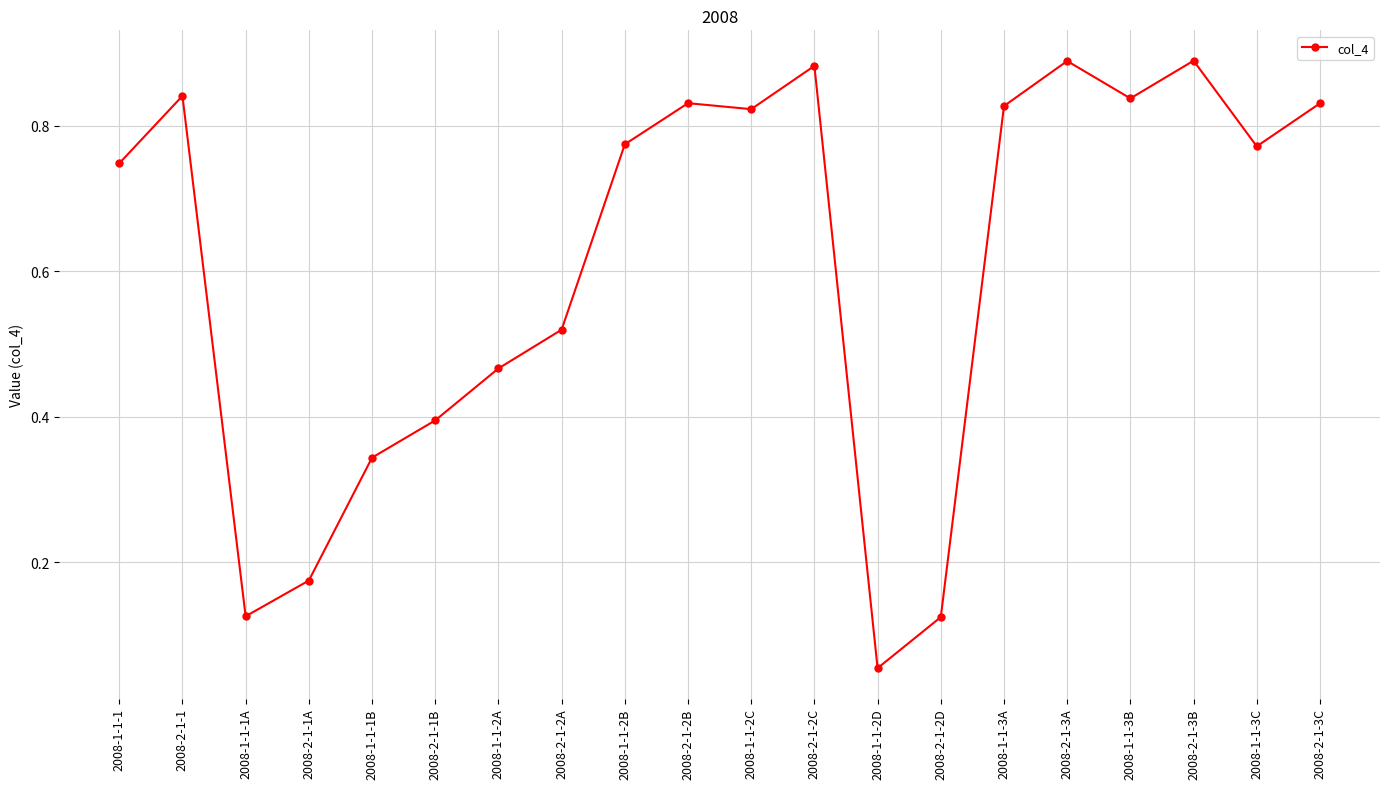

Does the chart have visible grid lines?

Yes